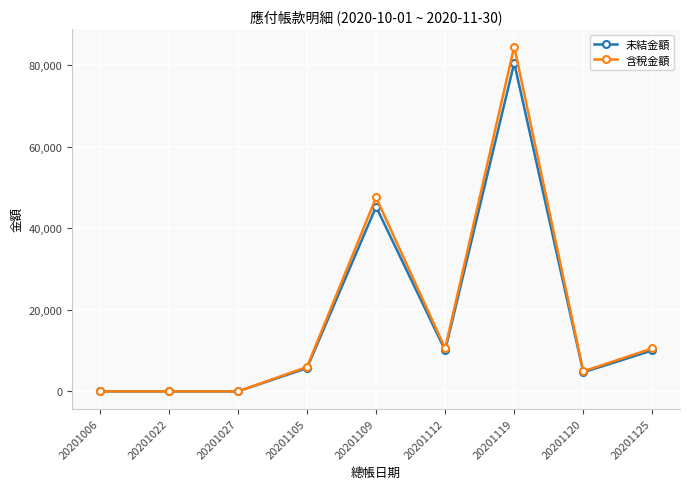

How many lines are shown in the chart?

2